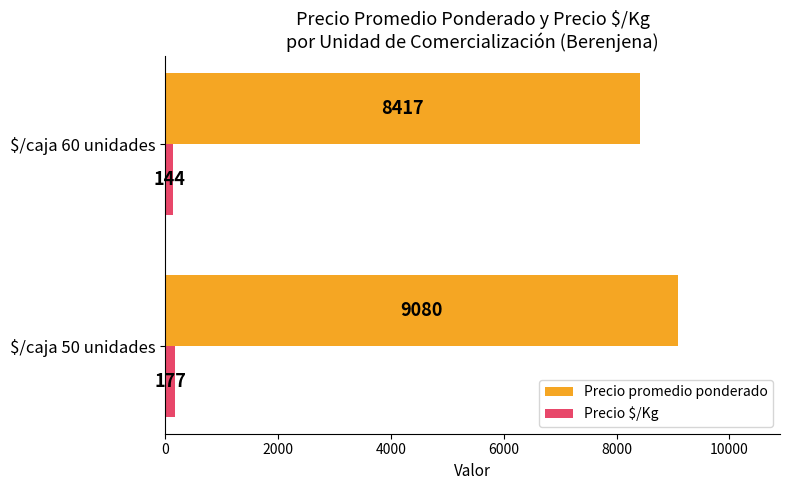

At how many categories does at least one series exceed 6796?

2